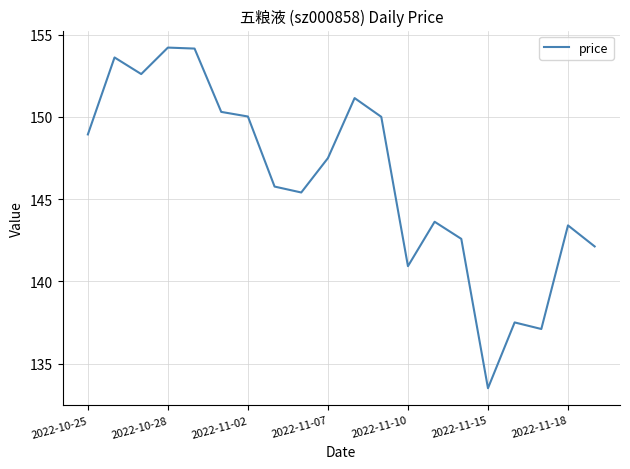

How many lines are shown in the chart?

1